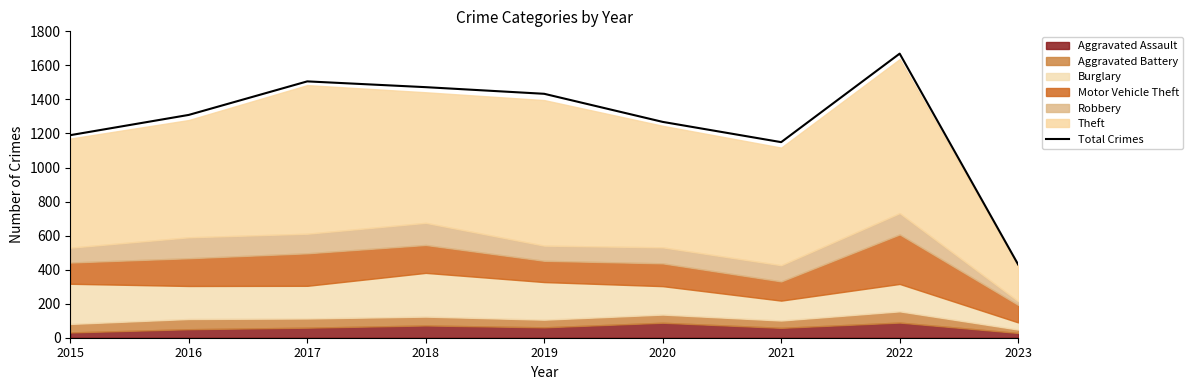

Rank the categories by value from highest to lowest.

2022, 2017, 2018, 2019, 2016, 2020, 2015, 2021, 2023